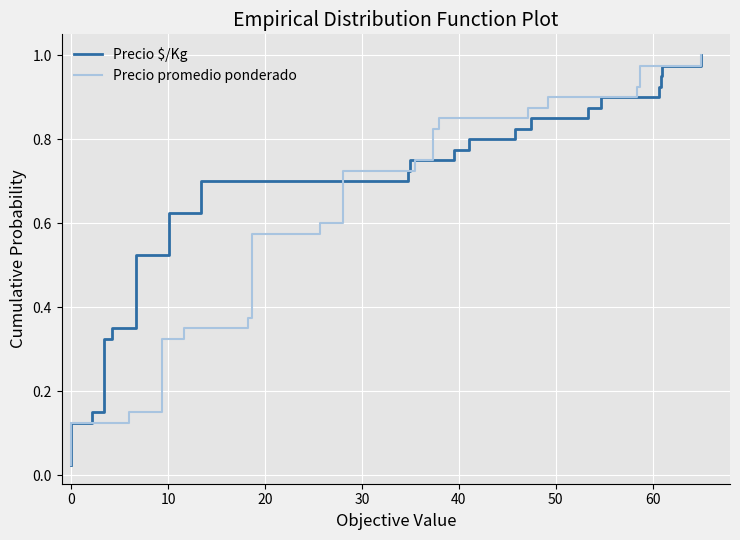

What is the value of the Precio $/Kg point at the 14th from the left?

0.3